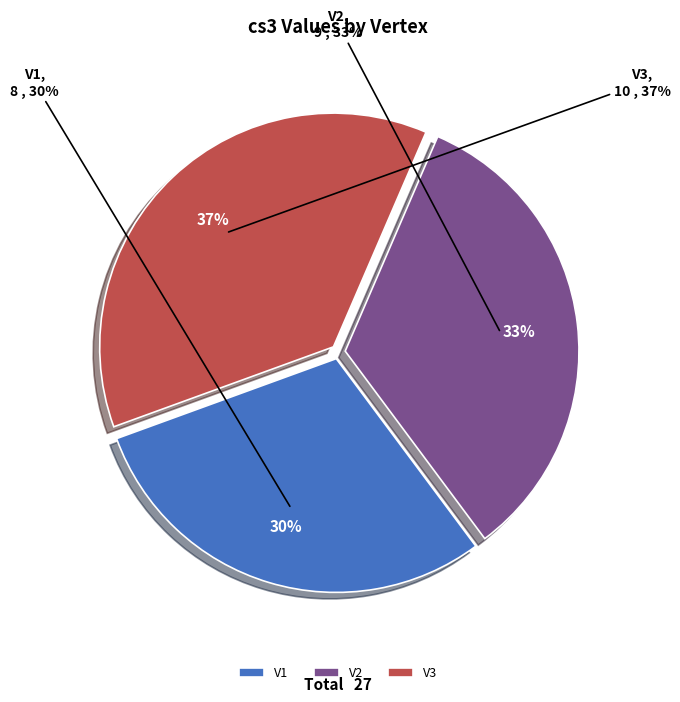

Combined, do V2 and V1 account for over 50%?

Yes